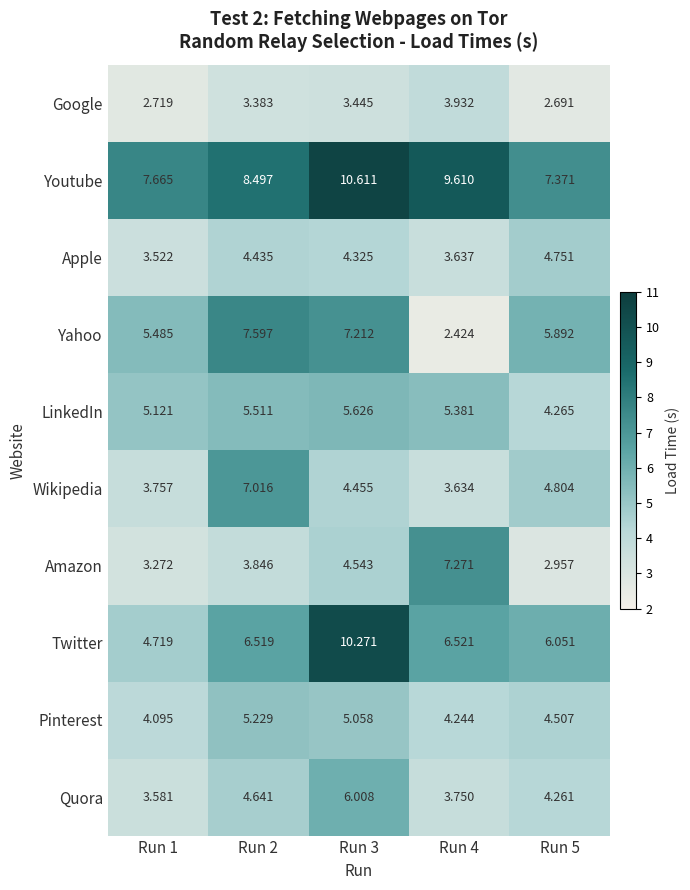

Which series changed the most between Run 3 and Run 4?

Yahoo